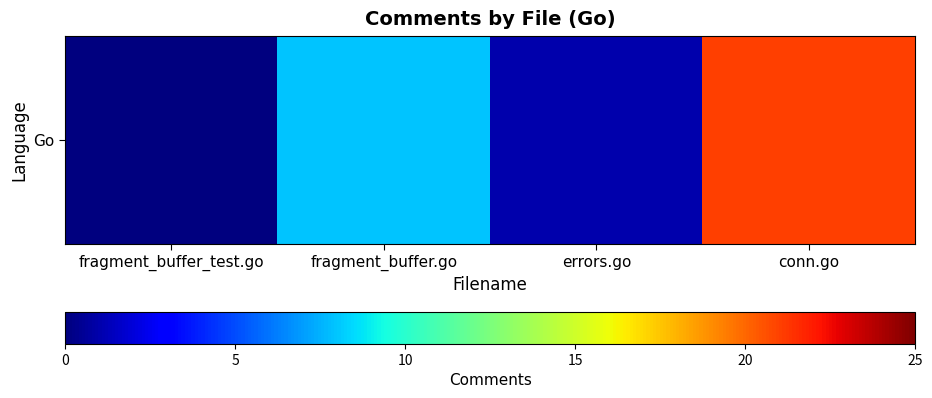

What is the difference between the maximum and minimum values?

21